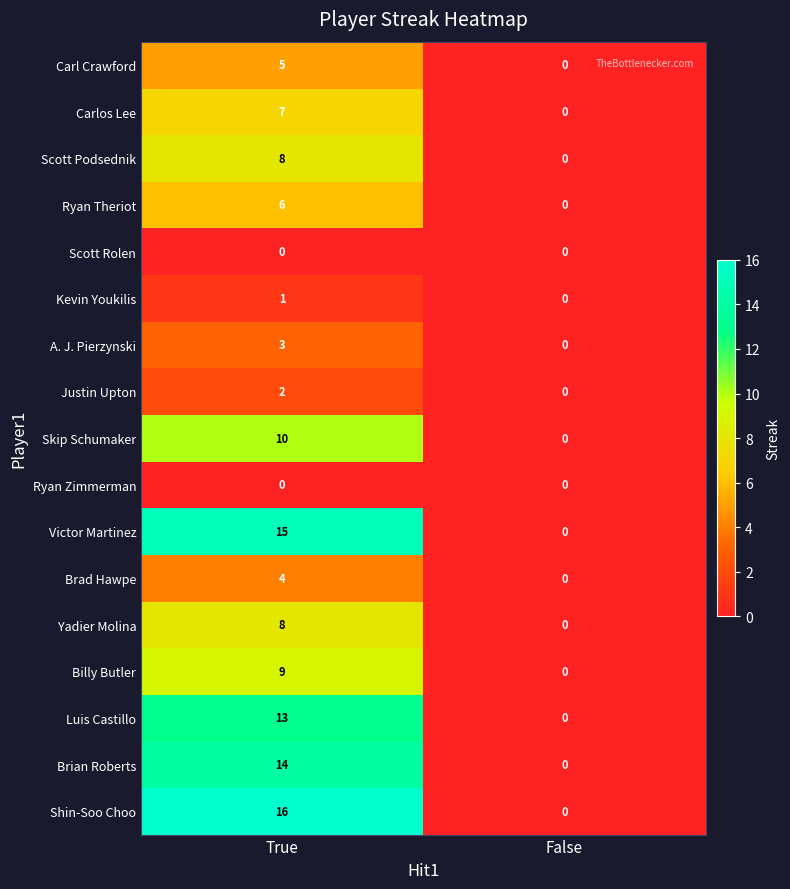

Rank the categories by Scott Podsednik value from lowest to highest.

False, True